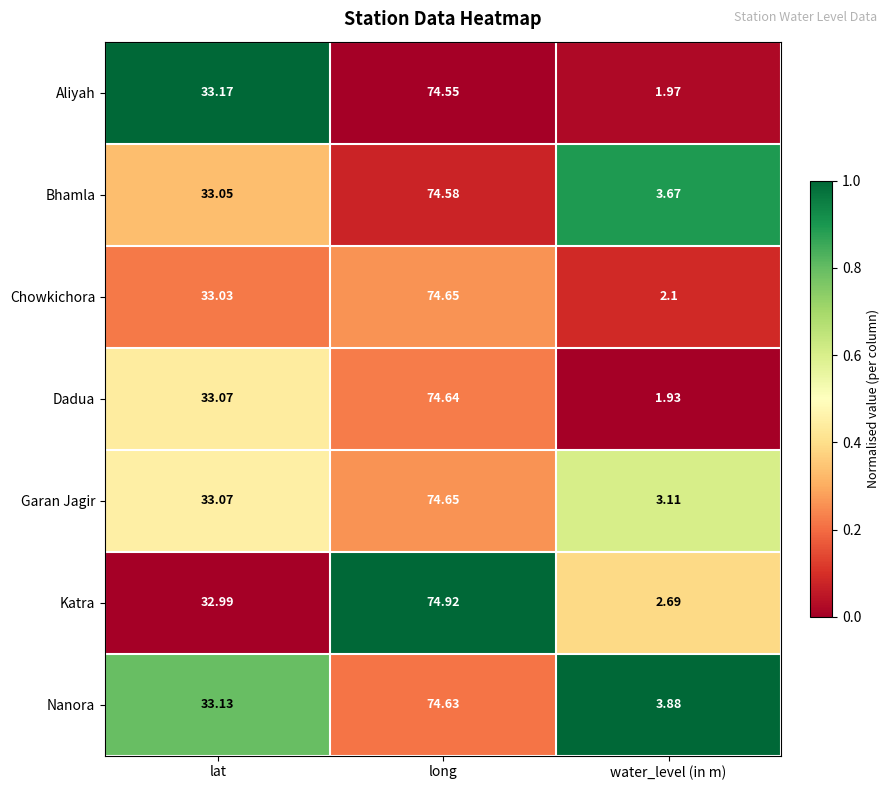

Count the number of categories in the chart.

3